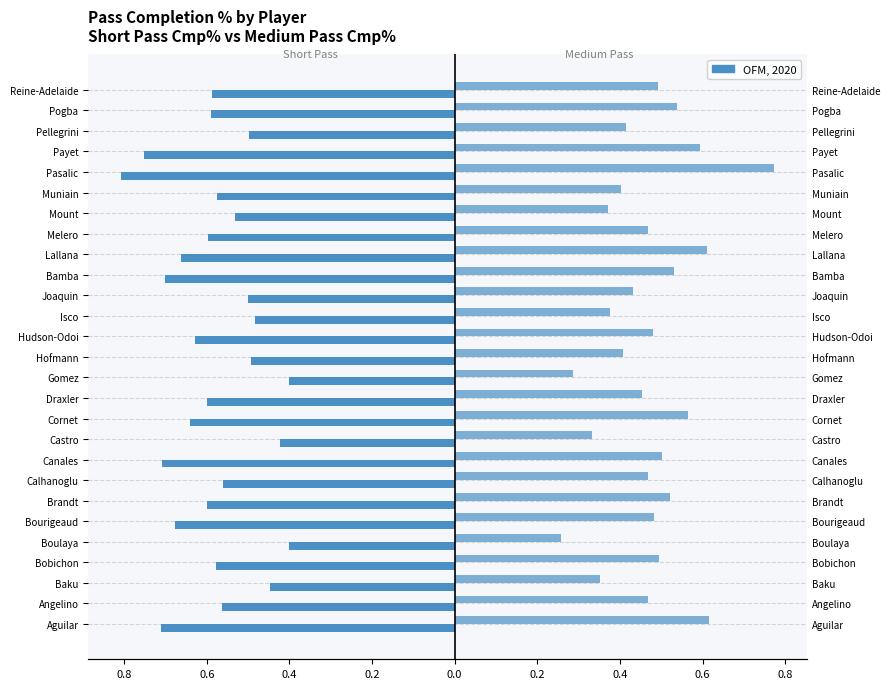

How many bars are there in each group?

2